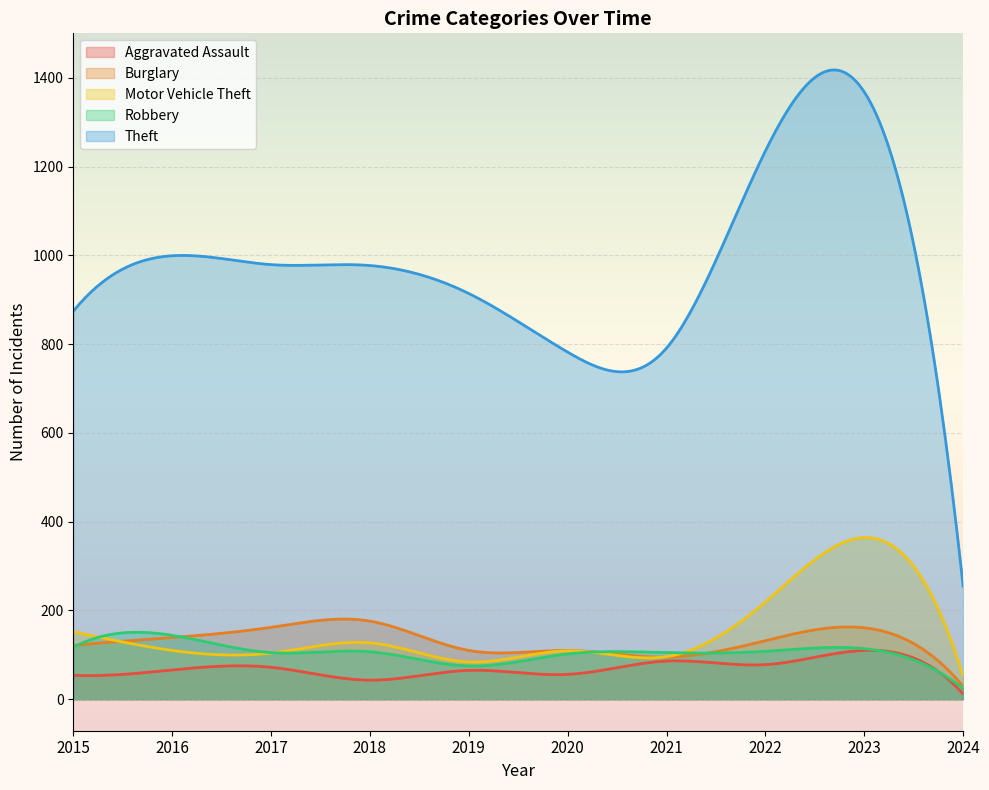

The value of Aggravated Assault at 2022 is 78. True or false?

True